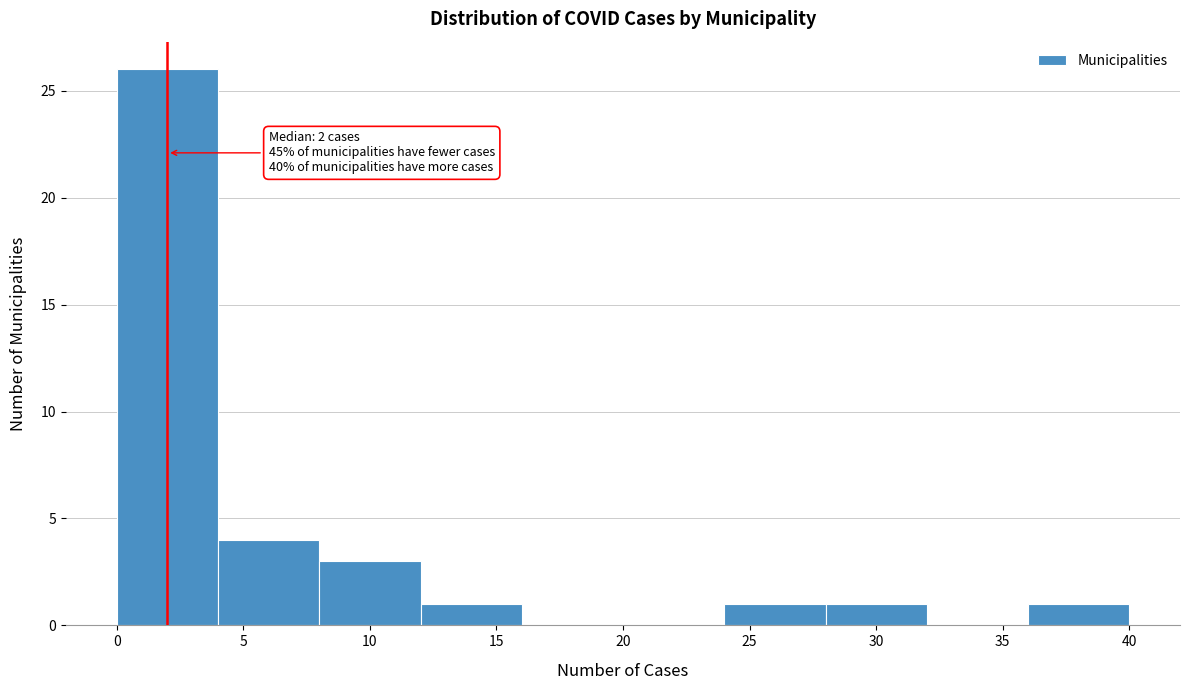

Over which range of the x-axis is the bar tallest?

0 to 4